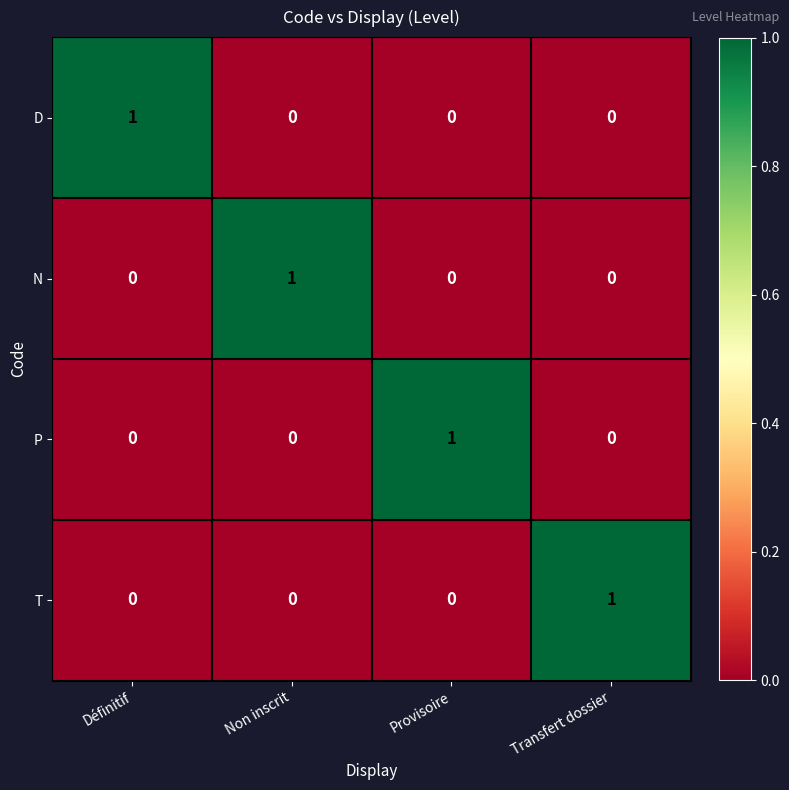

Is it true that P equals 1 at Provisoire?

True